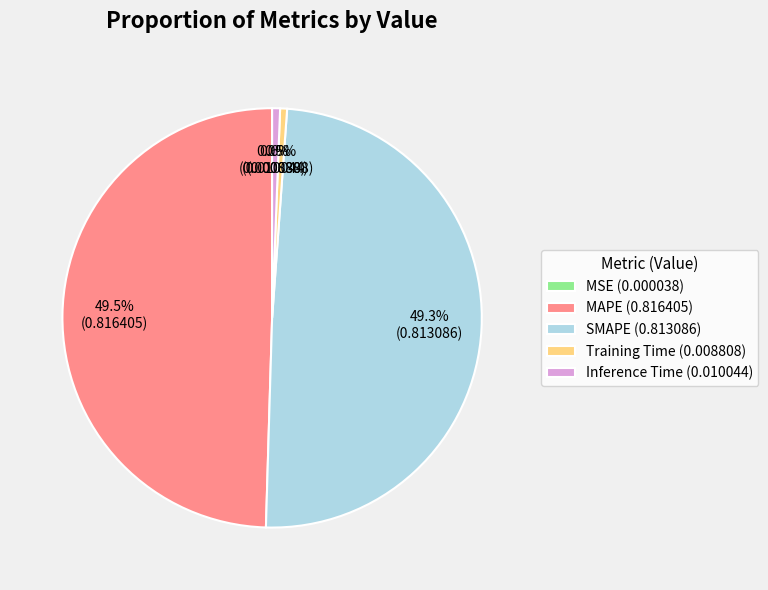

Between SMAPE (0.813086) and Training Time (0.008808), which is larger?

SMAPE (0.813086)